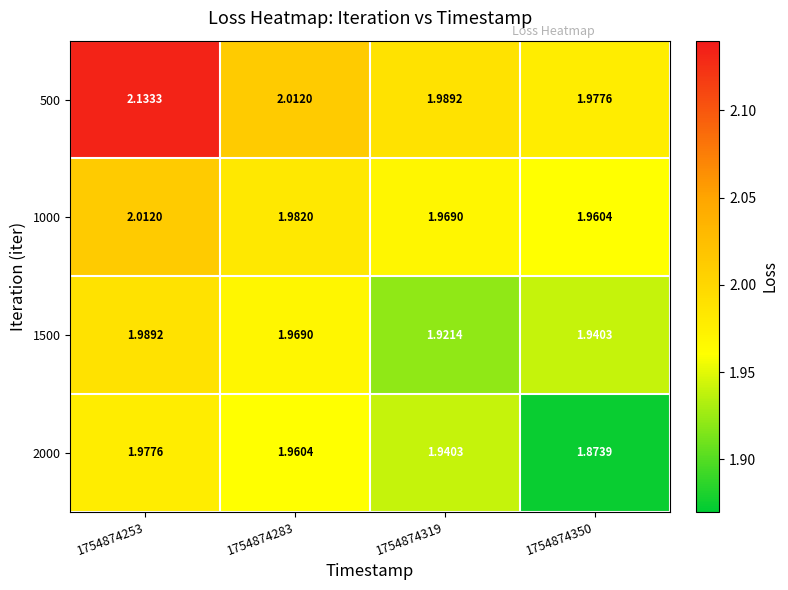

Is the value of 1500 at 1754874350 greater than the value of 500 at 1754874283?

No